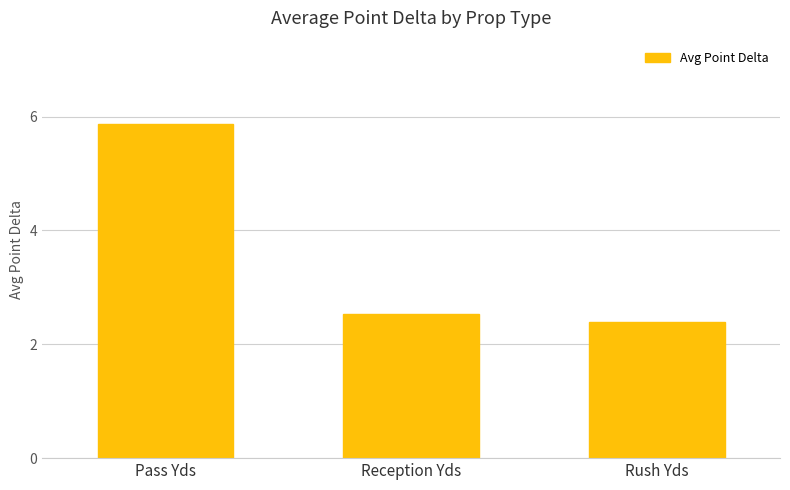

What is the label of the 3rd bar from the left?

Rush Yds